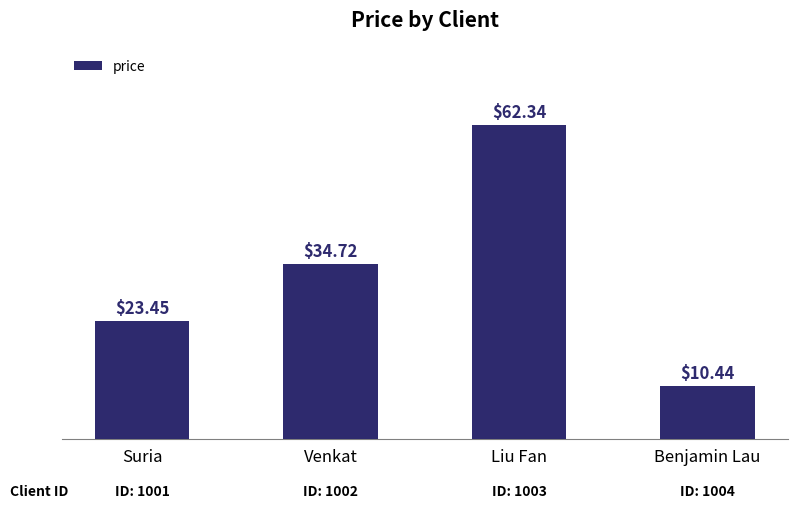

The chart shows a value of 23.4 at Suria. True or false?

True